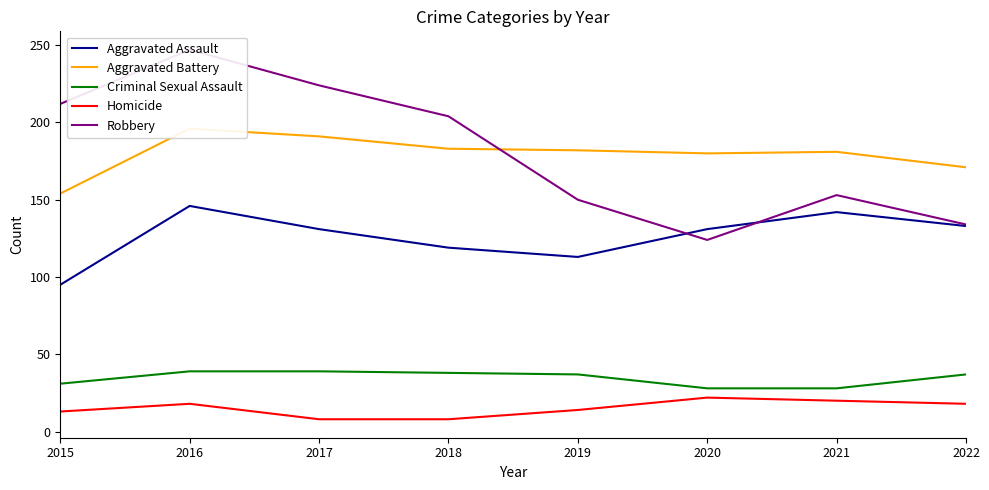

At which label does Criminal Sexual Assault first exceed 37?

2016